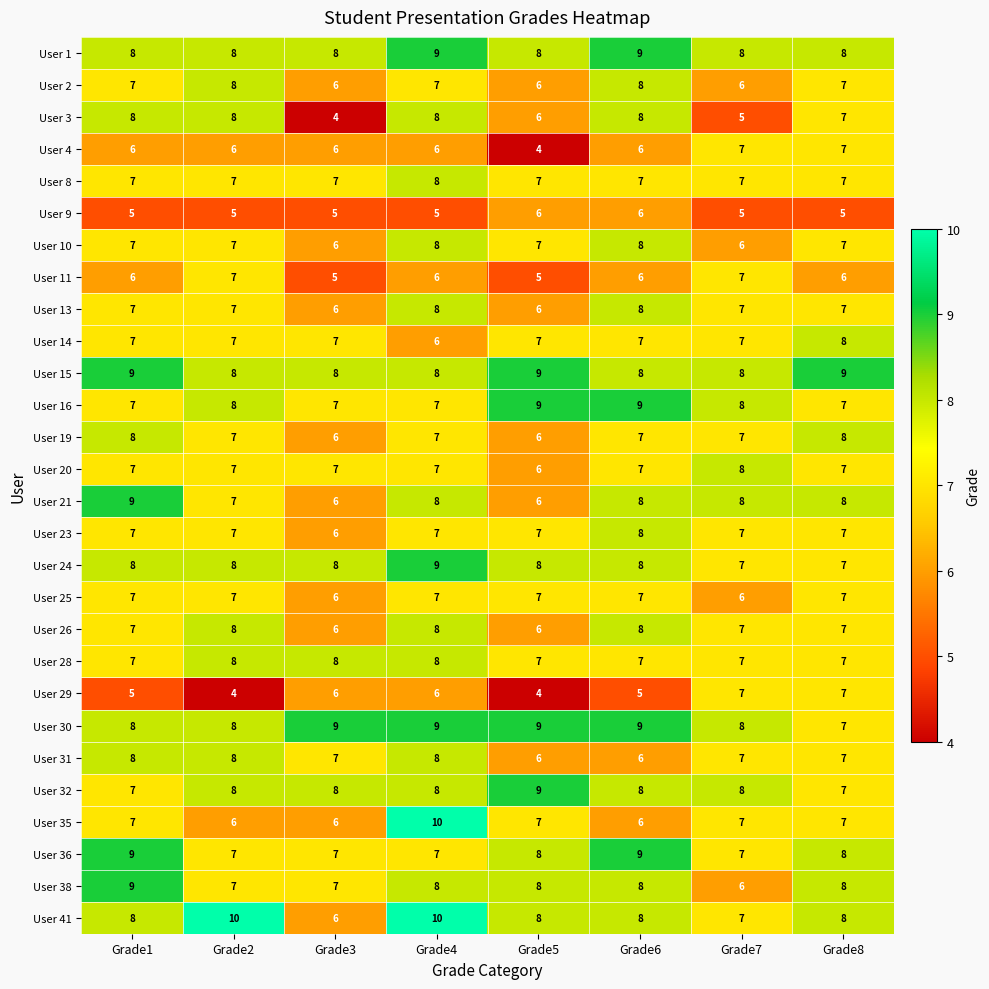

What is the minimum value shown in the chart?

4